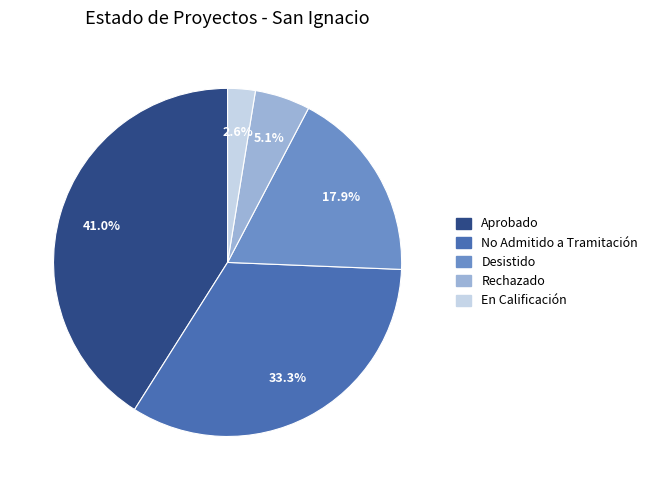

To the nearest percent, what is the difference between the Desistido and No Admitido a Tramitación slice percentages?

15%